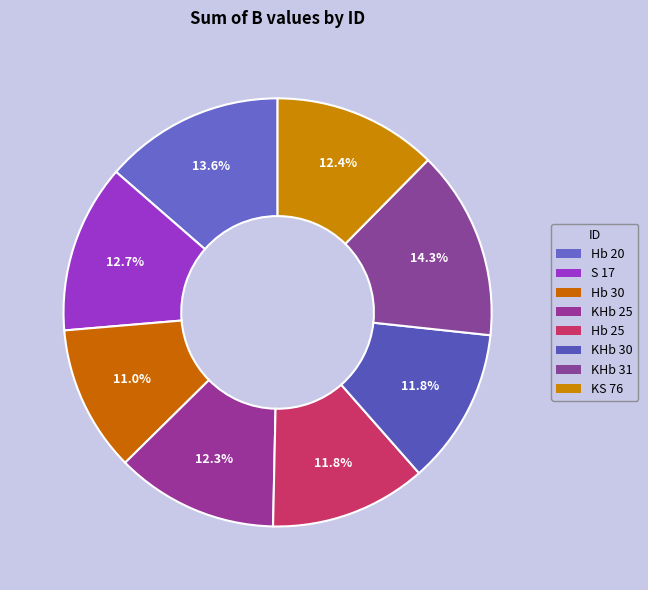

Which has a higher value, KS 76 or KHb 25?

KS 76